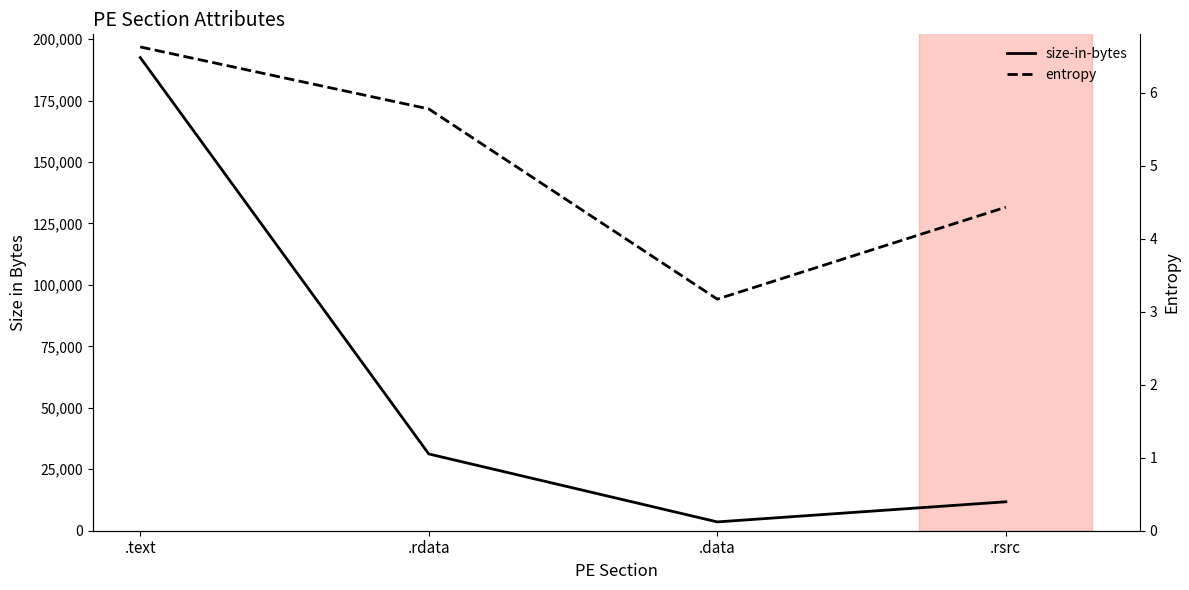

Reading left to right, extract all data points from this chart.

size-in-bytes: 192512.0	31232.0	3584.0	11776.0
entropy: 6.6	5.8	3.2	4.4